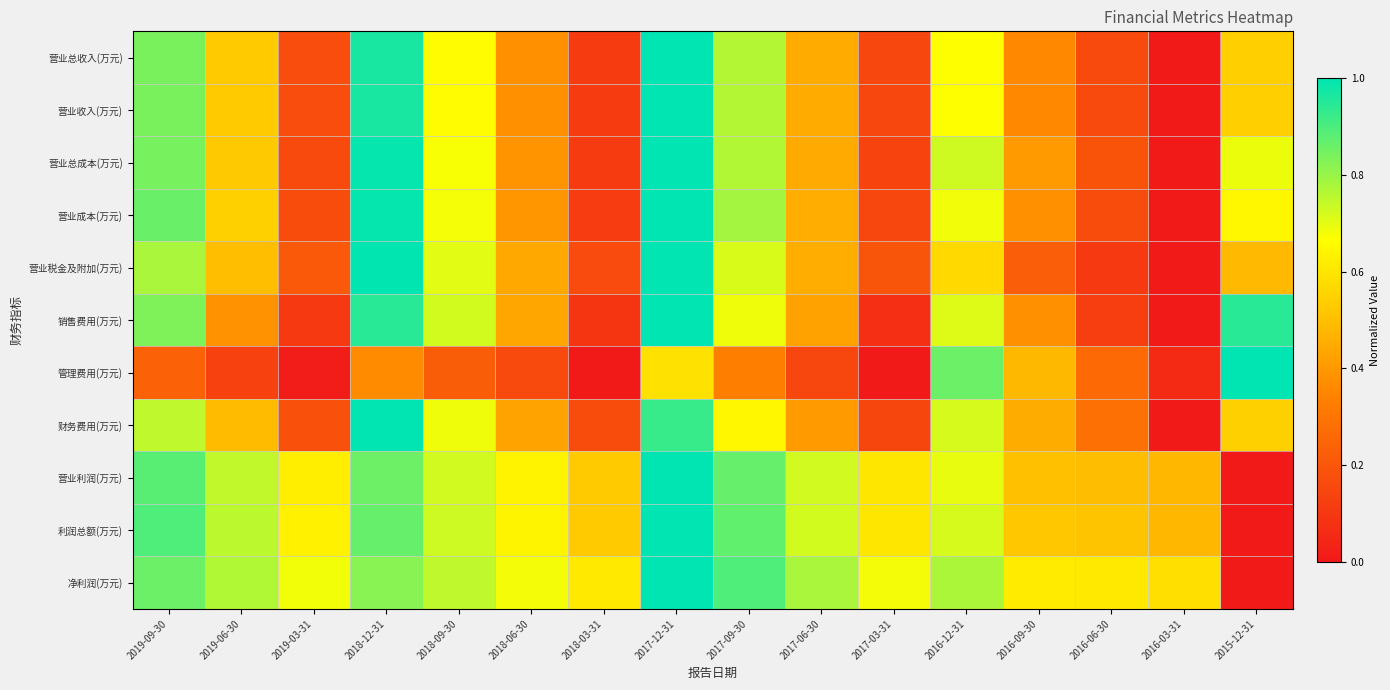

Which series has the largest total across all categories?

净利润(万元)